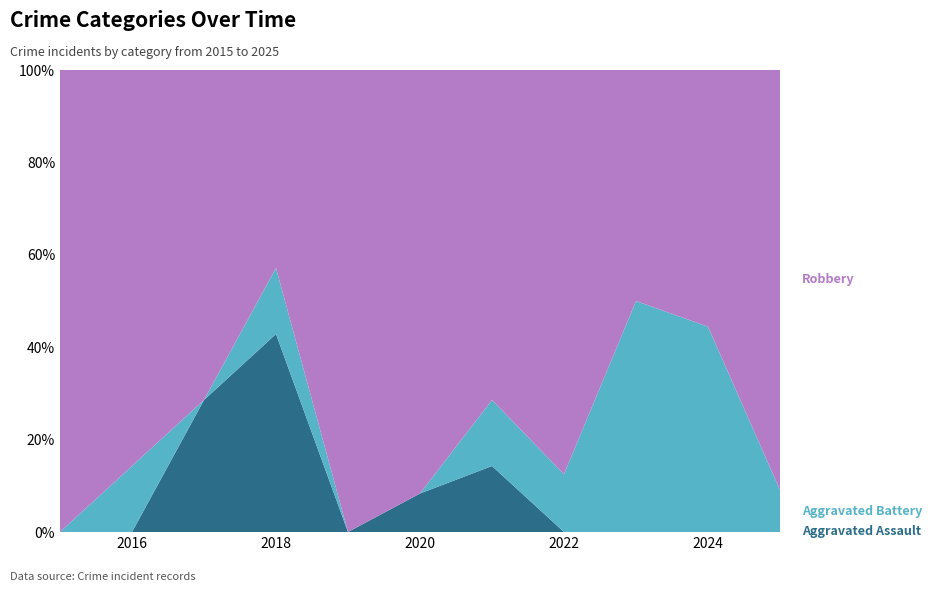

Reading left to right, transcribe all the data shown in this chart.

Aggravated Assault: 2015=0	2016=0	2017=2	2018=3	2019=0	2020=1	2021=1	2022=0	2023=0	2024=0	2025=0
Aggravated Battery: 2015=0	2016=1	2017=0	2018=1	2019=0	2020=0	2021=1	2022=1	2023=2	2024=4	2025=1
Robbery: 2015=4	2016=6	2017=5	2018=3	2019=13	2020=11	2021=5	2022=7	2023=2	2024=5	2025=10